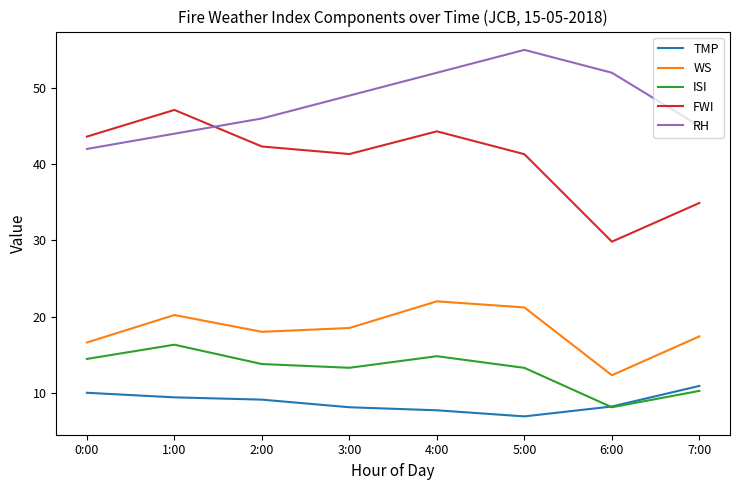

How many lines are shown in the chart?

5